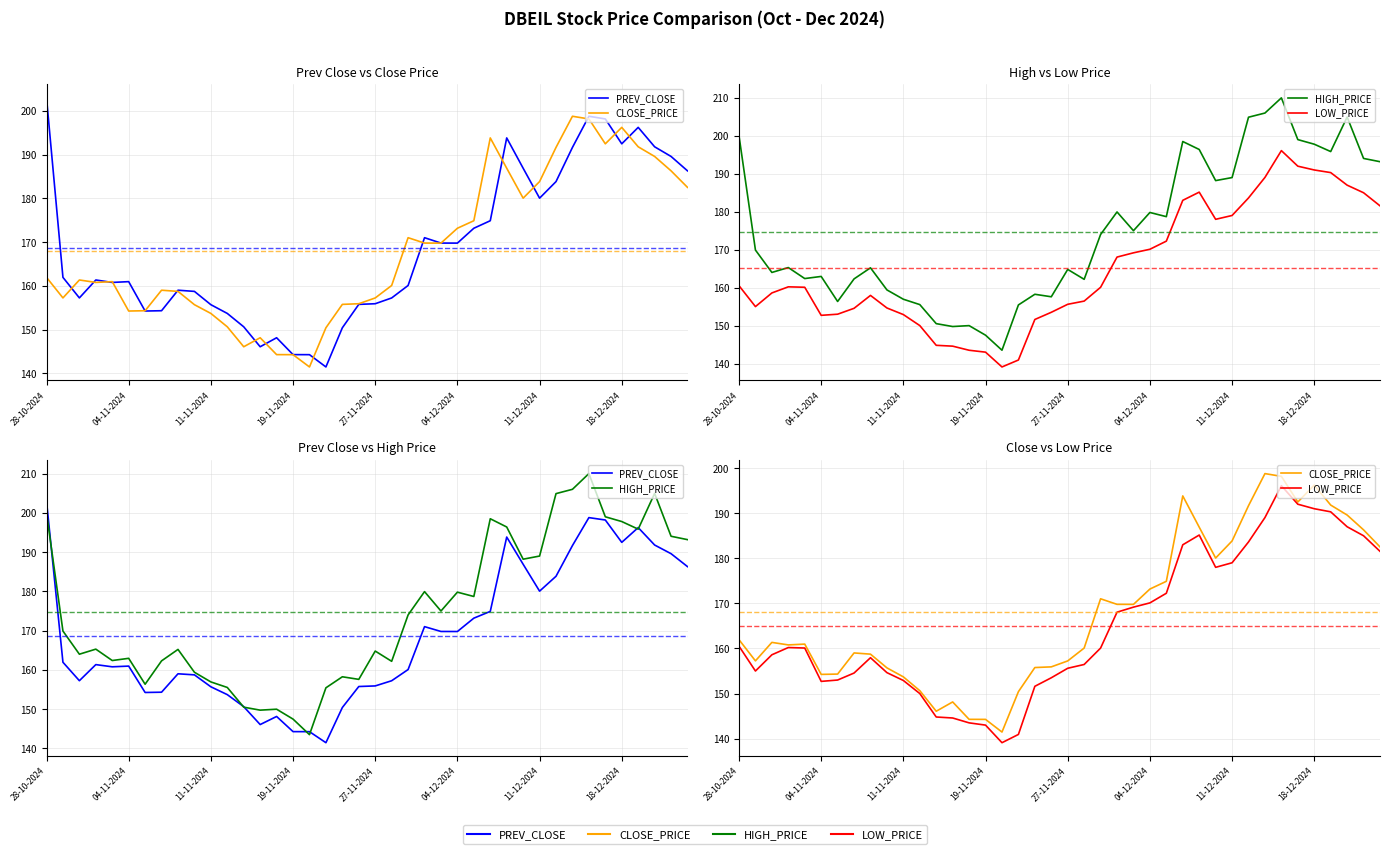

What position from the left is 28-10-2024?

1